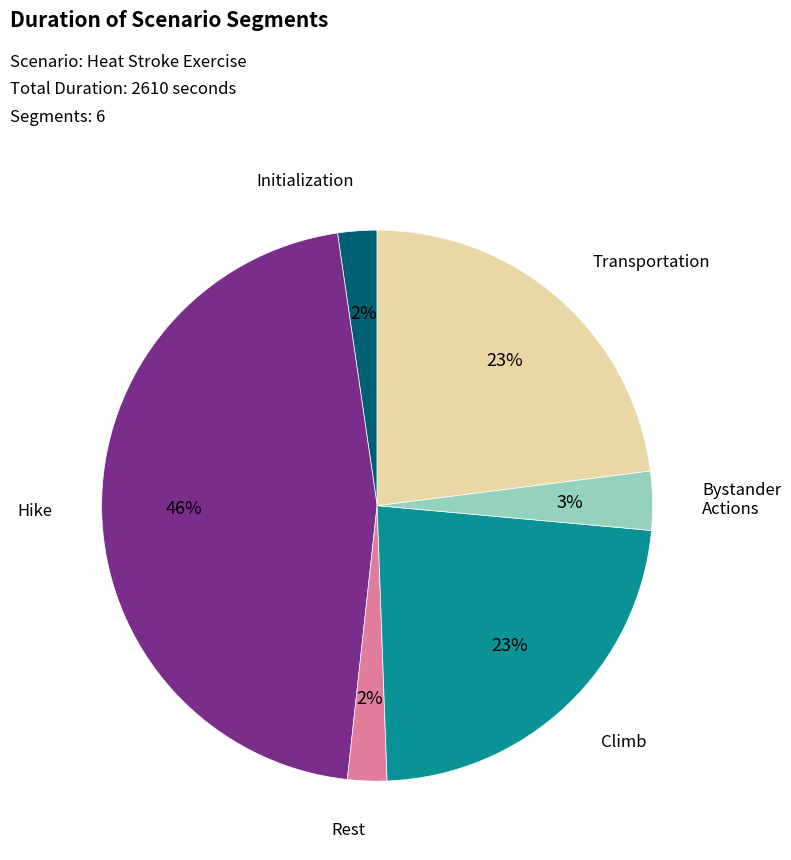

Does any single category account for the majority?

No